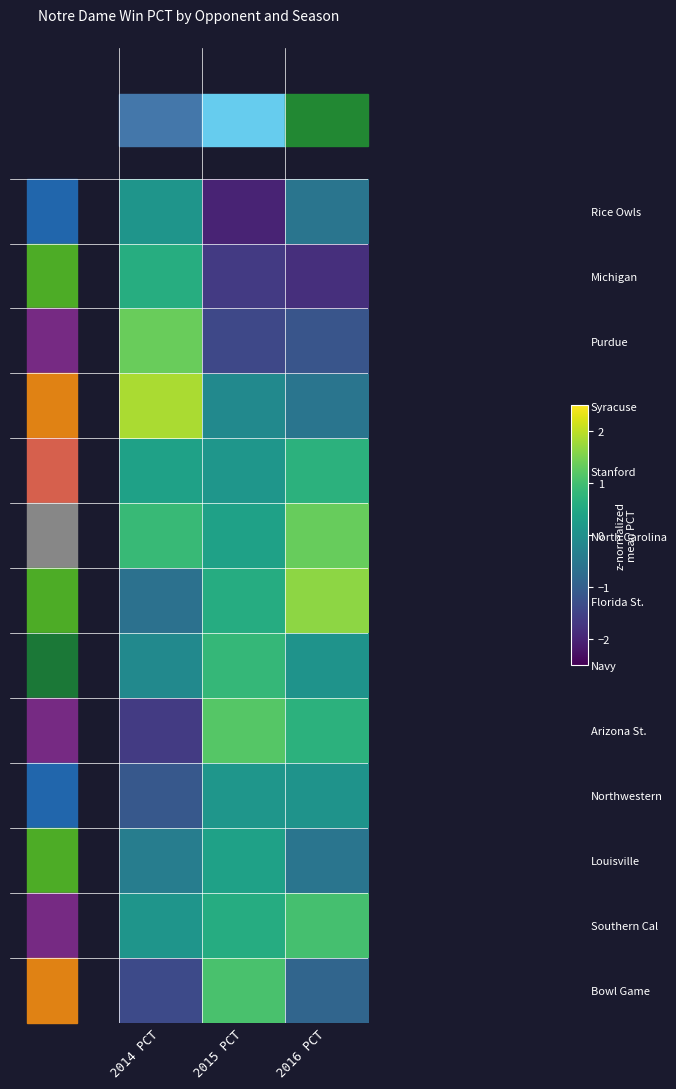

How many categories are shown in the chart?

3